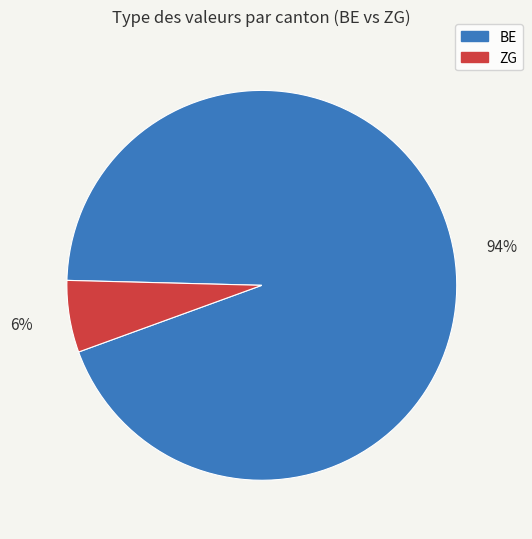

To the nearest percent, what is the difference between the largest and smallest slice percentages?

88%